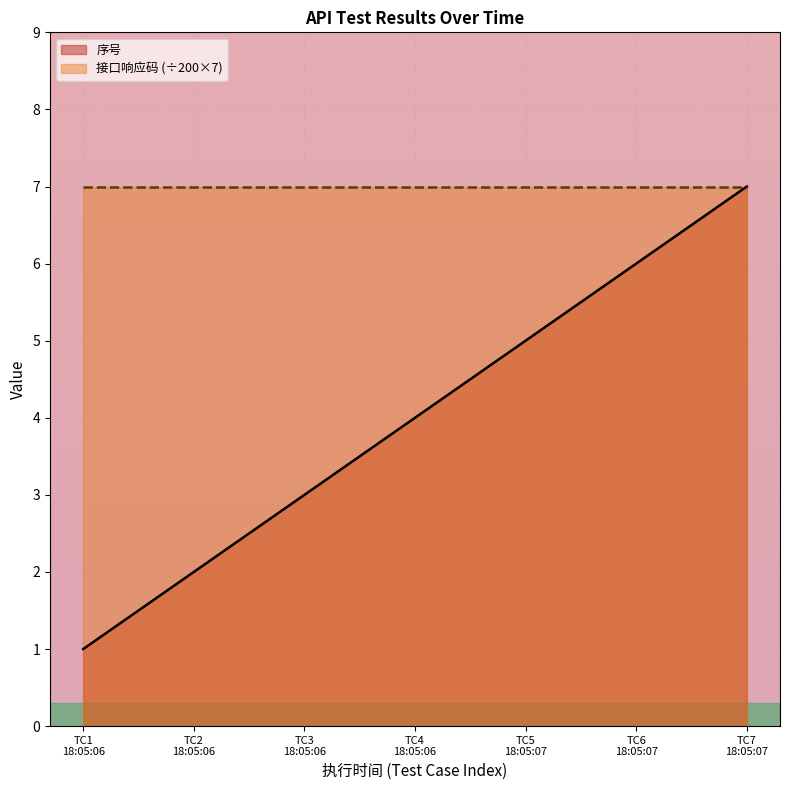

Reading right to left, extract all data points from this chart.

7	6	5	4	3	2	1